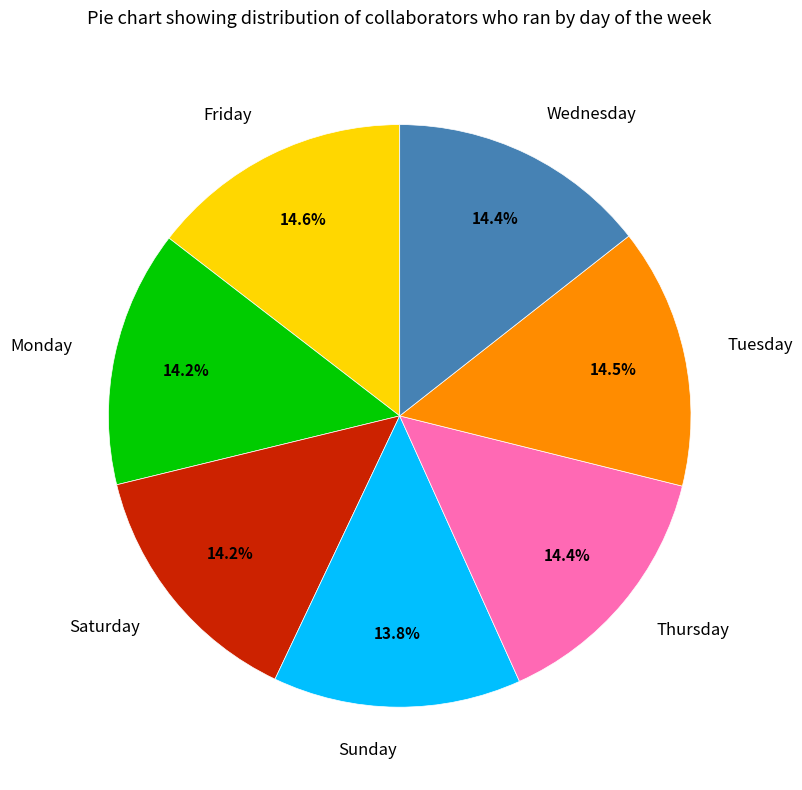

Is it true that Friday is 15% of the pie?

True